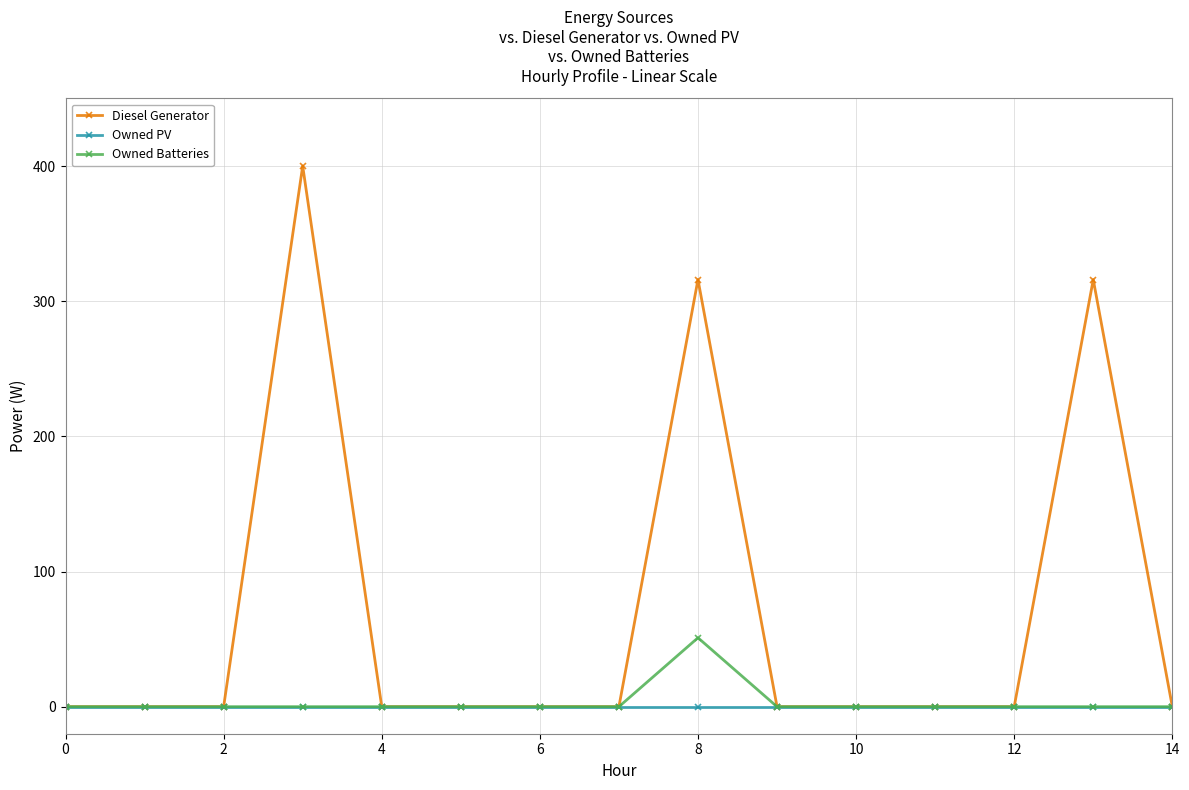

At how many categories does at least one series exceed 351?

1